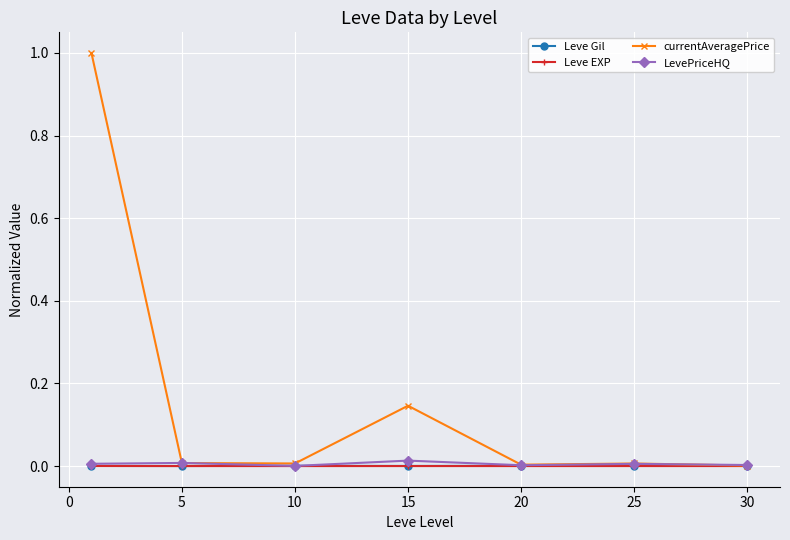

In currentAveragePrice, how many points are higher than both neighbors (excluding endpoints)?

2